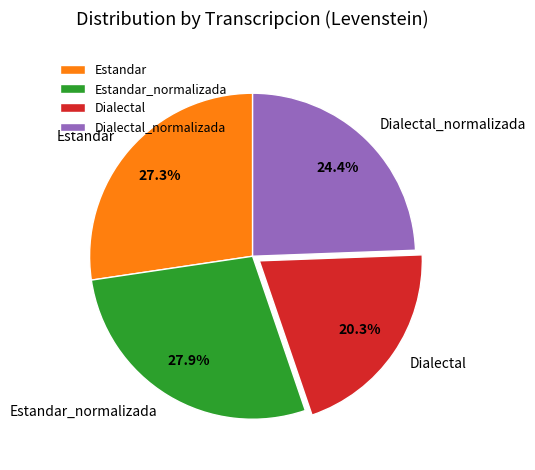

To the nearest percent, what is the difference between the largest and smallest slice percentages?

8%